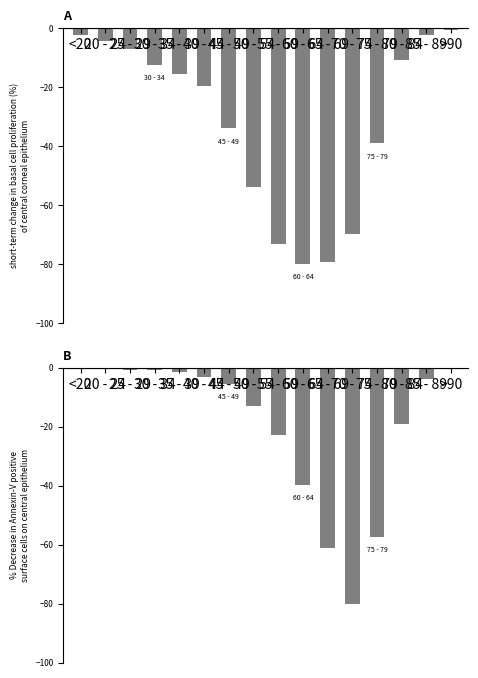

What is the sum of all col_4 values?

-310.3